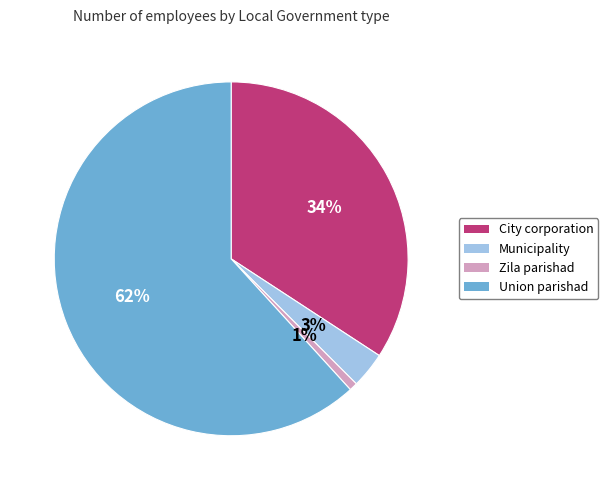

Which slice is the smallest?

Zila parishad